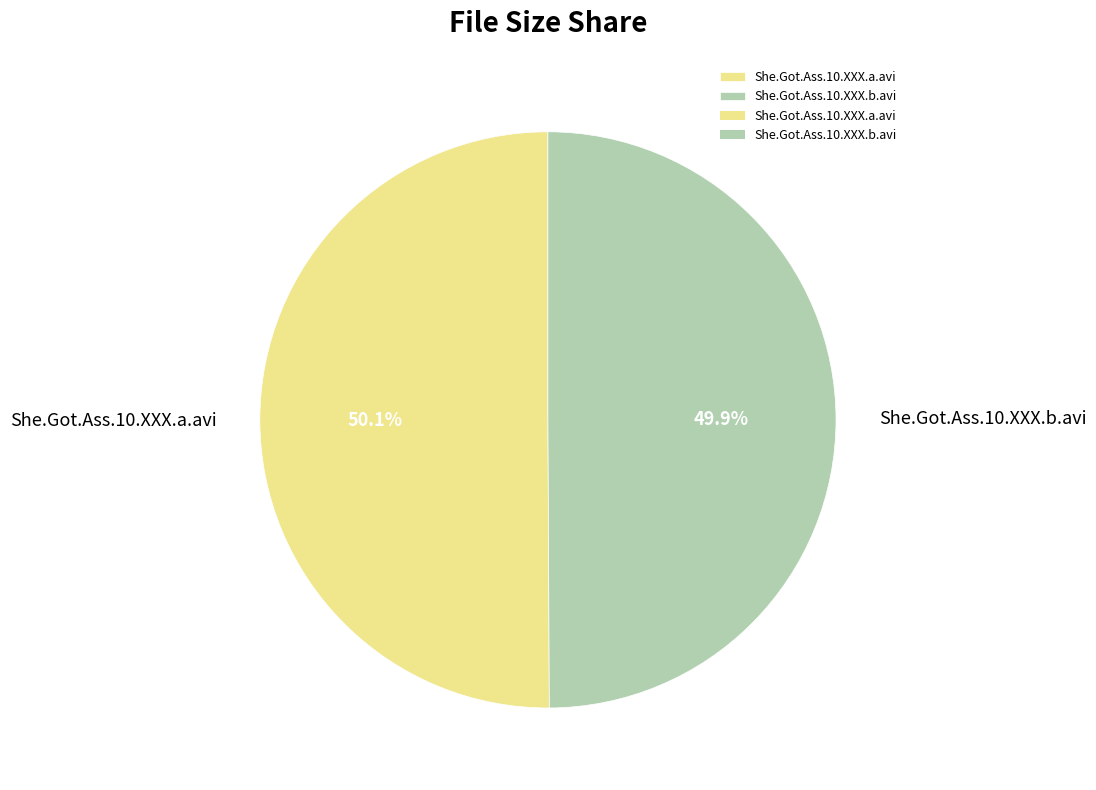

What is the ratio of the value at She.Got.Ass.10.XXX.a.avi to the value at She.Got.Ass.10.XXX.b.avi?

1.0